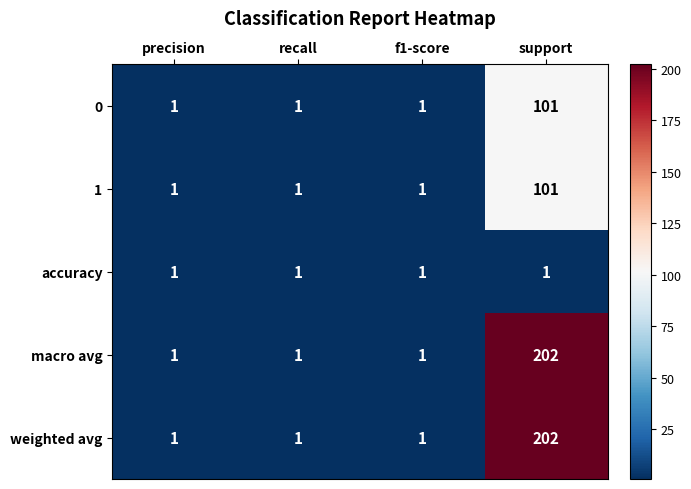

At which label does 0 reach its peak?

support